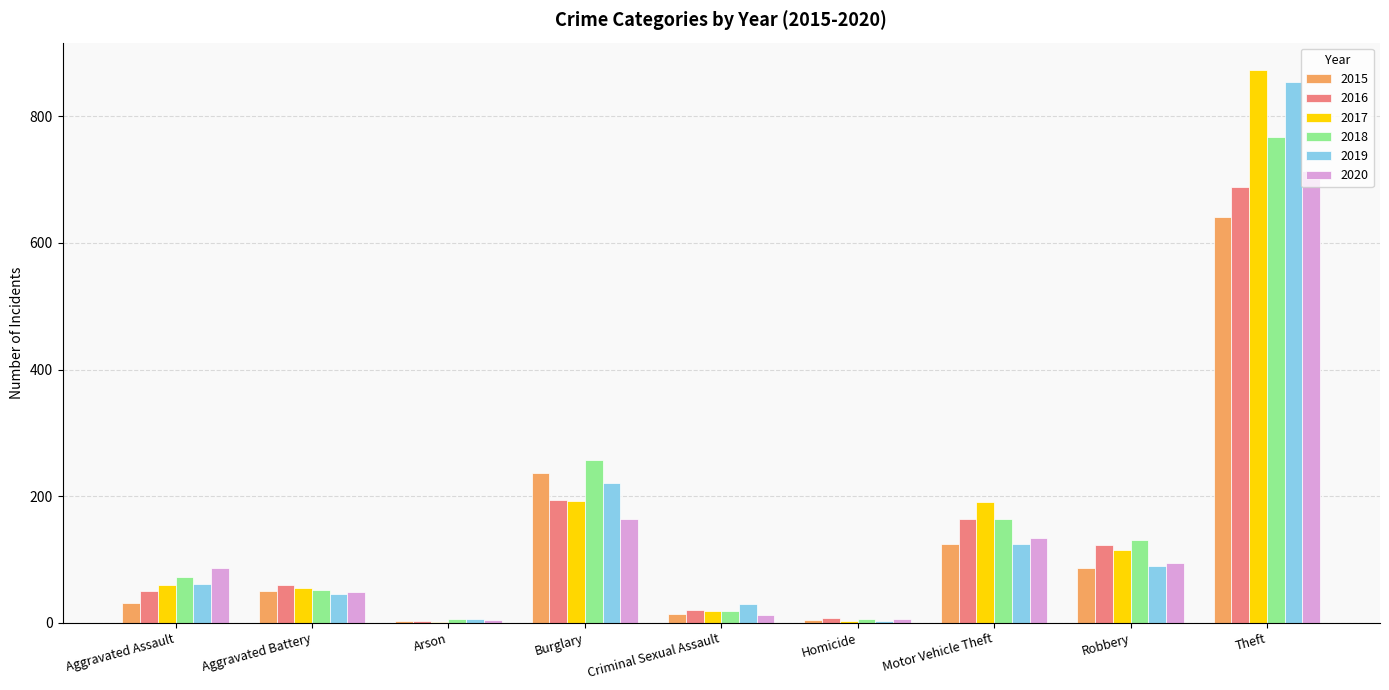

Between Arson and Criminal Sexual Assault, which series saw the biggest shift?

2019